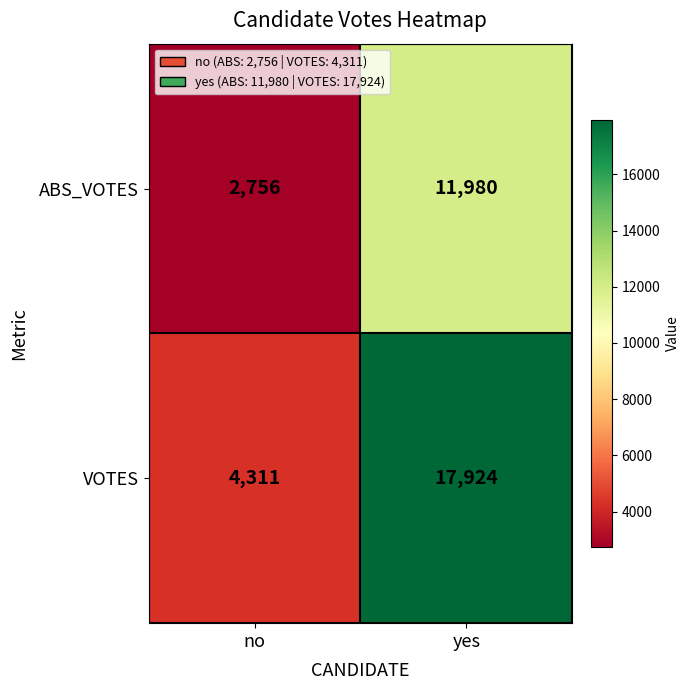

Which series changed the most between no and yes?

VOTES